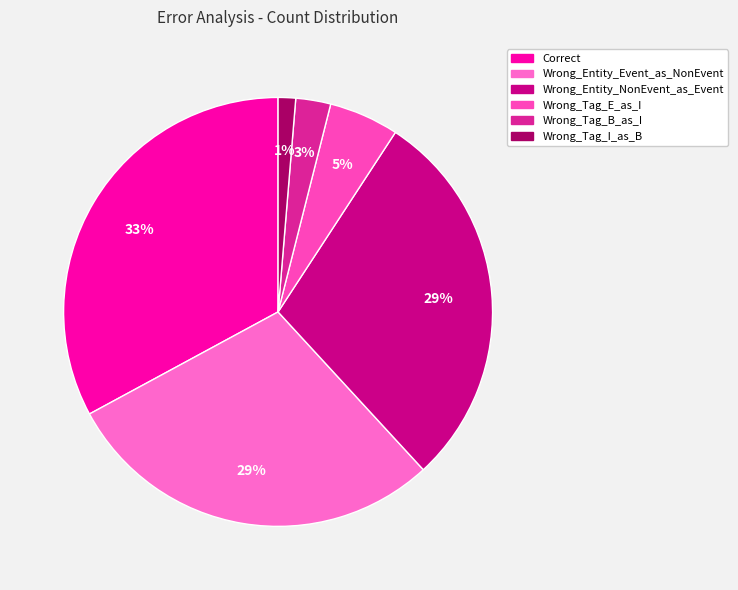

How many segments does this pie chart have?

6